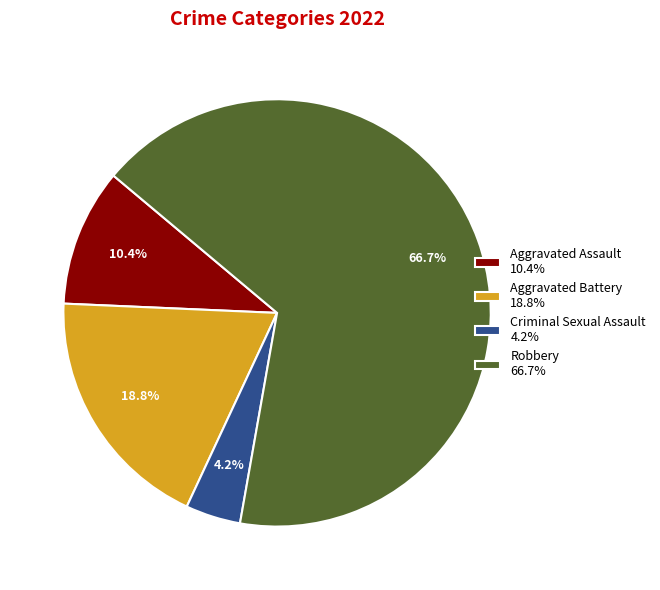

How many segments does this pie chart have?

4